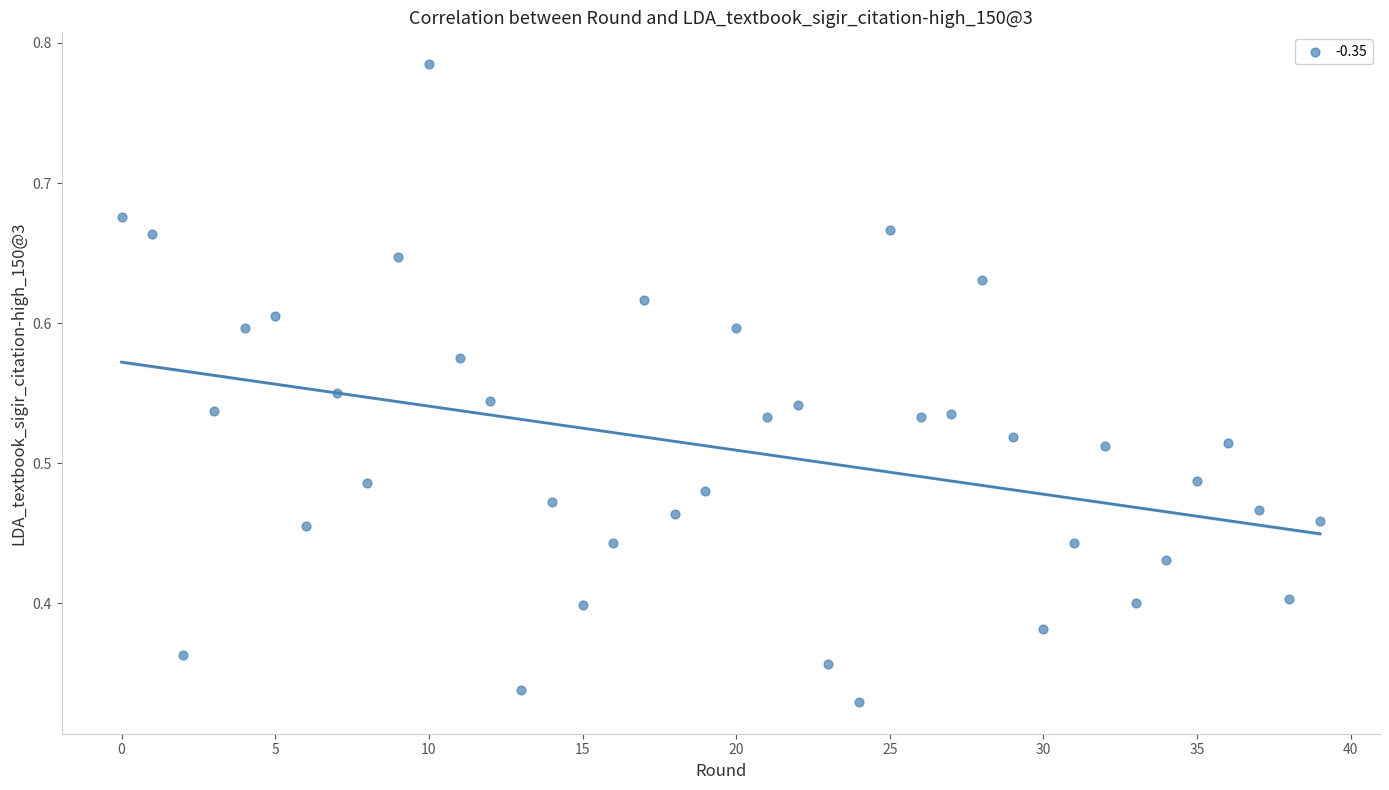

Count the number of points in this scatter plot.

40